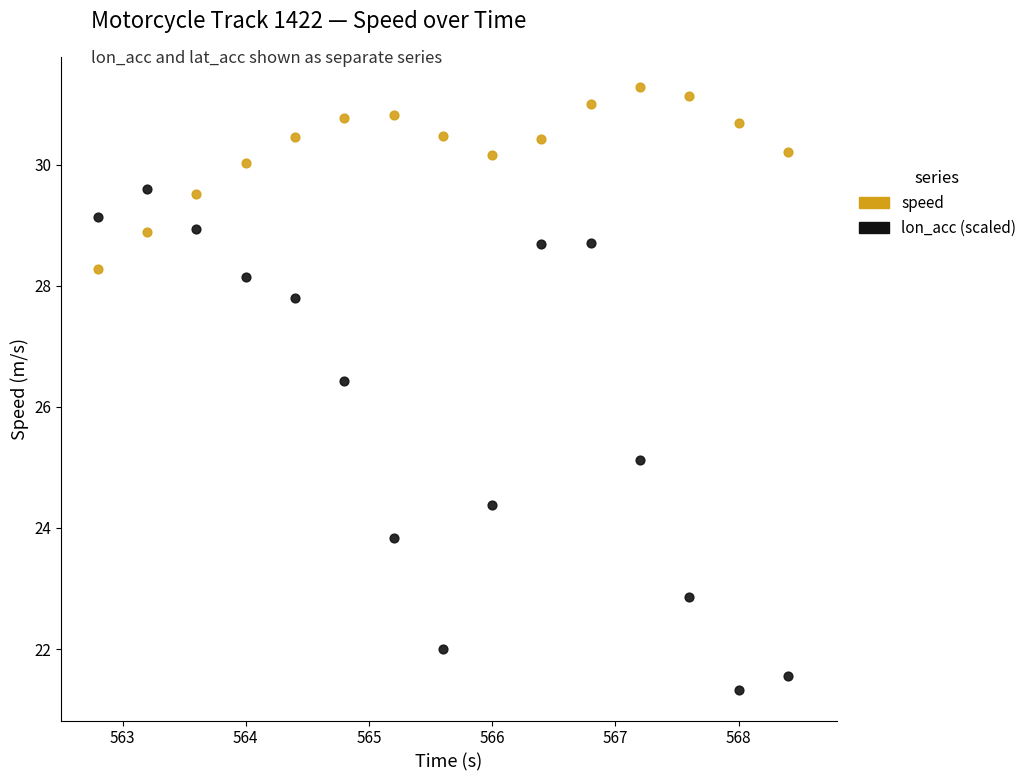

Which series reaches the maximum Y coordinate?

speed